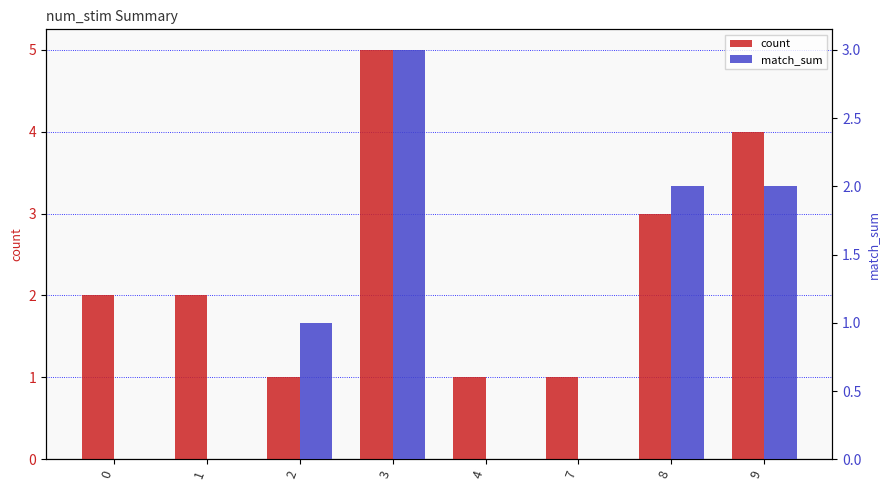

What are all the series names shown in the legend?

count, match_sum